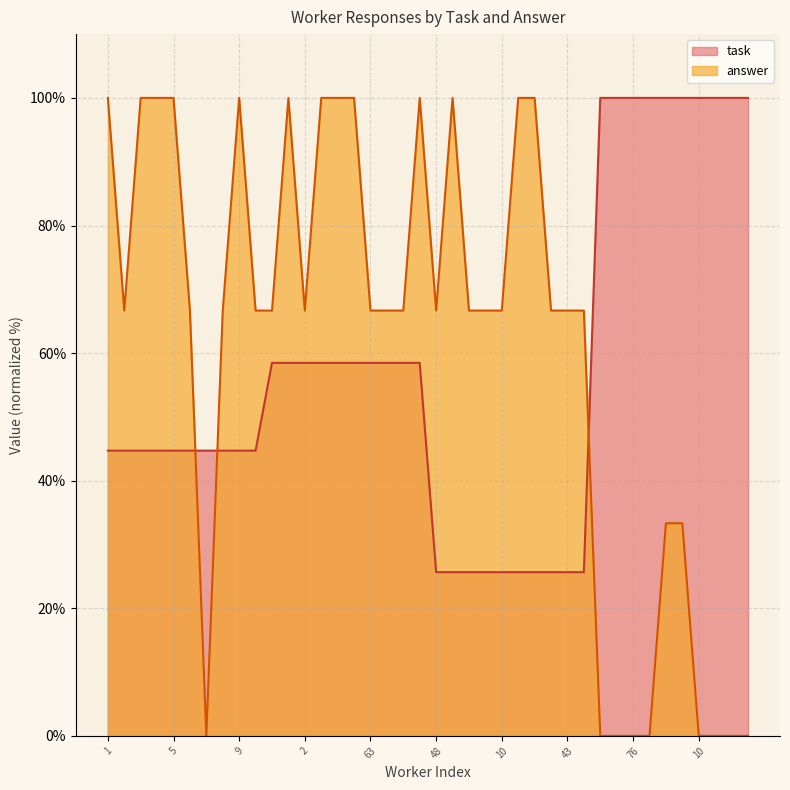

The value of answer at 63 is 23.1. True or false?

False